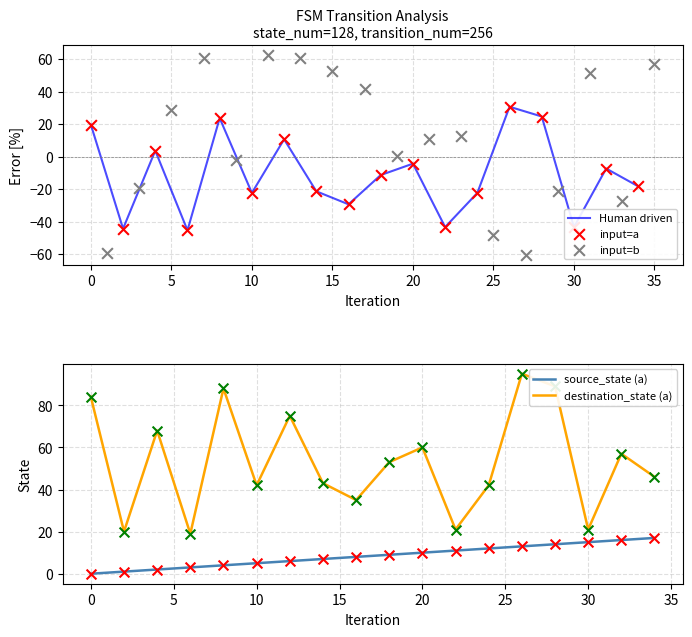

What is the lowest value of the Human driven series?

-45.4